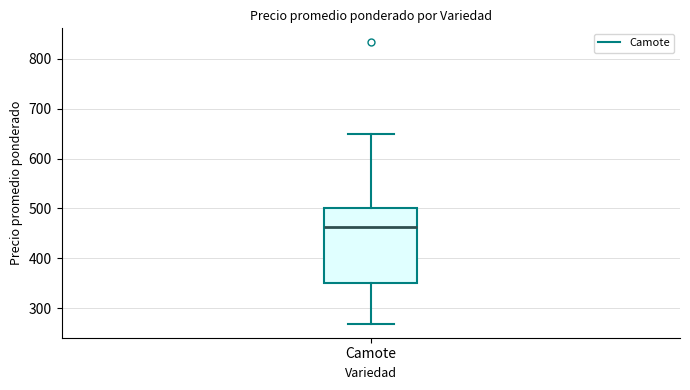

Where does the upper whisker of the box for Camote end on the y-axis? The values are not printed on the chart, so give them approximately, as read against the axis.

650